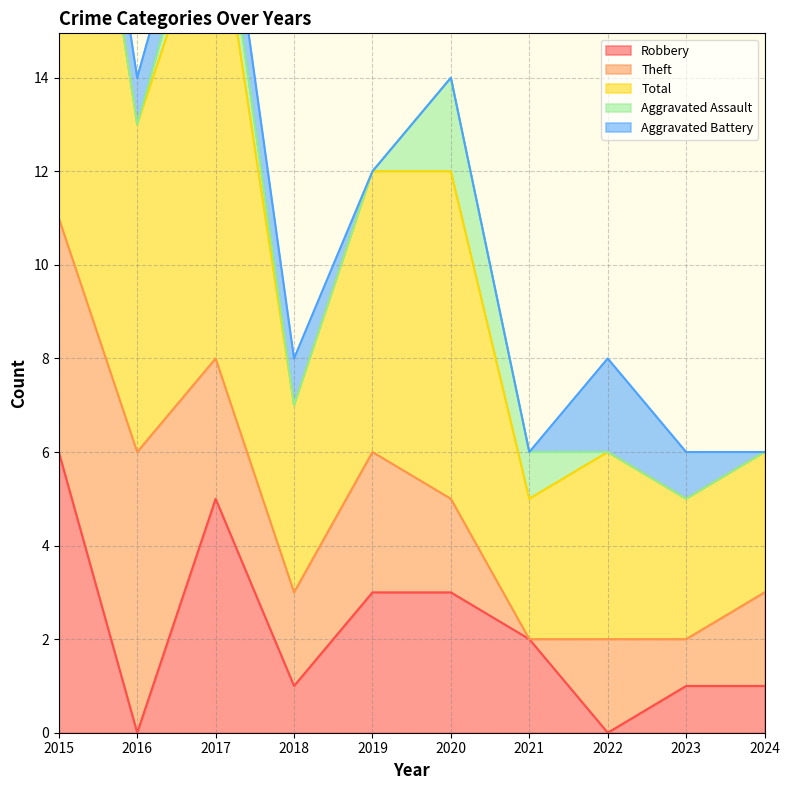

True or false: Robbery has a value of 3 at 2015.

False